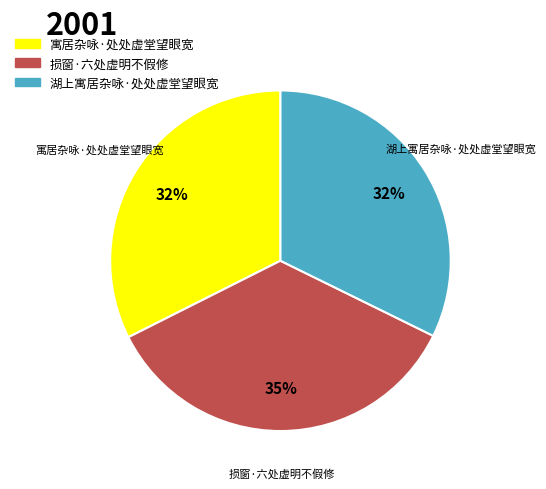

To the nearest percent, what is the combined percentage of 寓居杂咏·处处虚堂望眼宽 and 湖上寓居杂咏·处处虚堂望眼宽?

65%